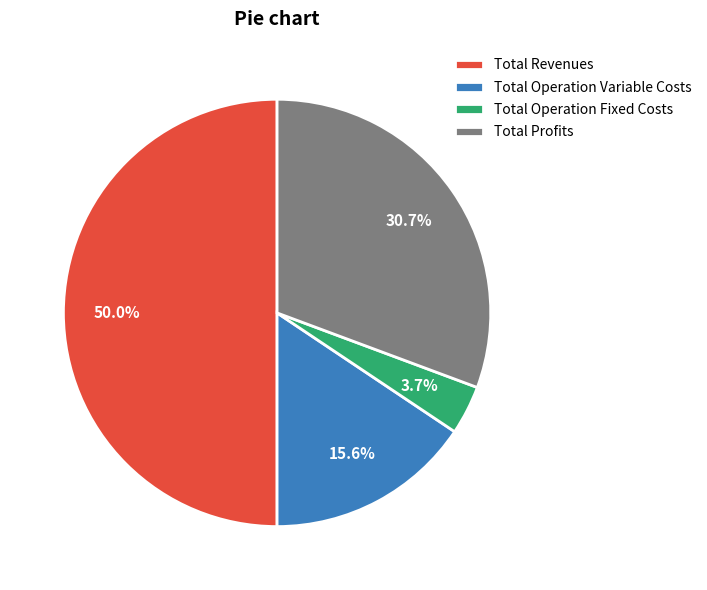

How many slices are in this pie chart?

4